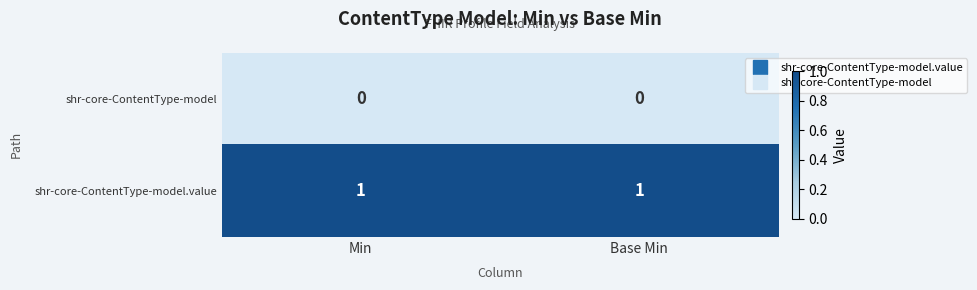

The shr-core-ContentType-model.value series shows 2 at Min. True or false?

False